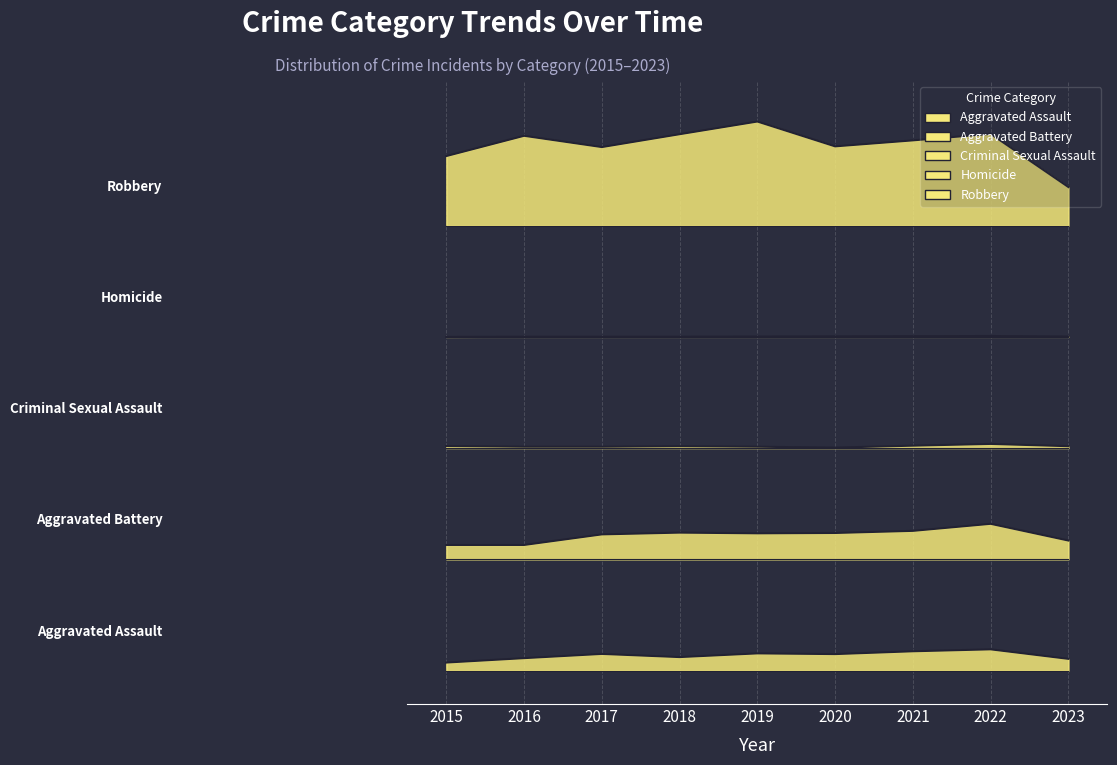

How many distinct data groups are displayed?

5